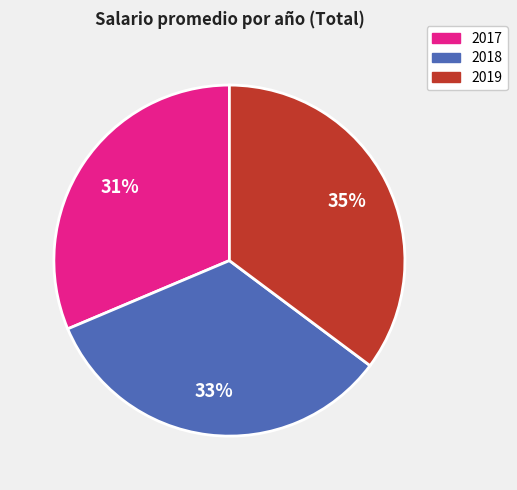

Does 2017 represent more than half of the total?

No